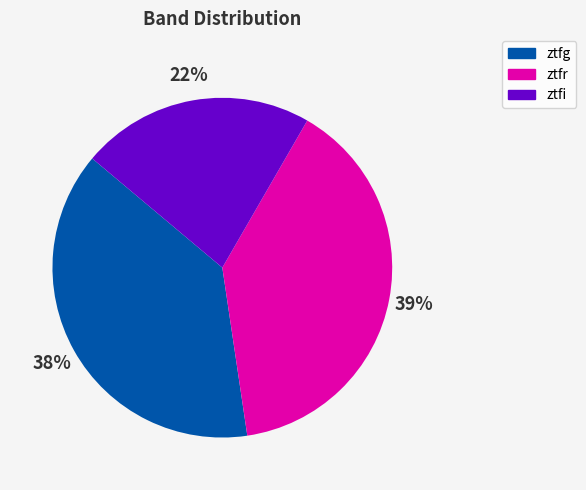

Approximately how many times larger is the value at ztfg compared to ztfi?

1.7